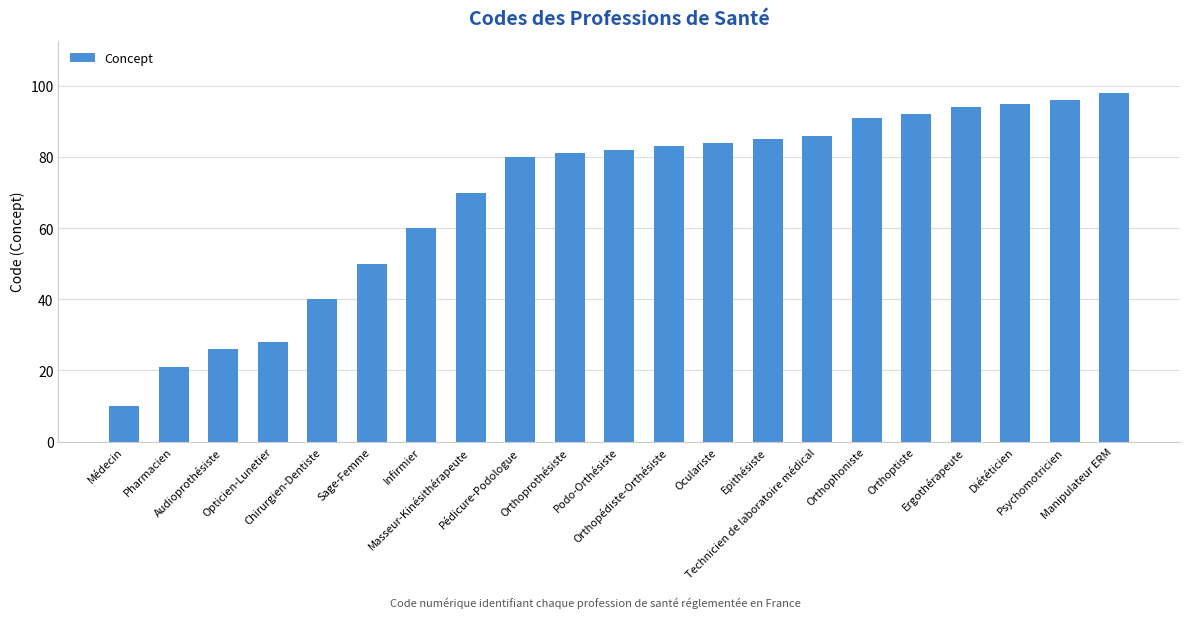

The value at Pédicure-Podologue is 109. True or false?

False